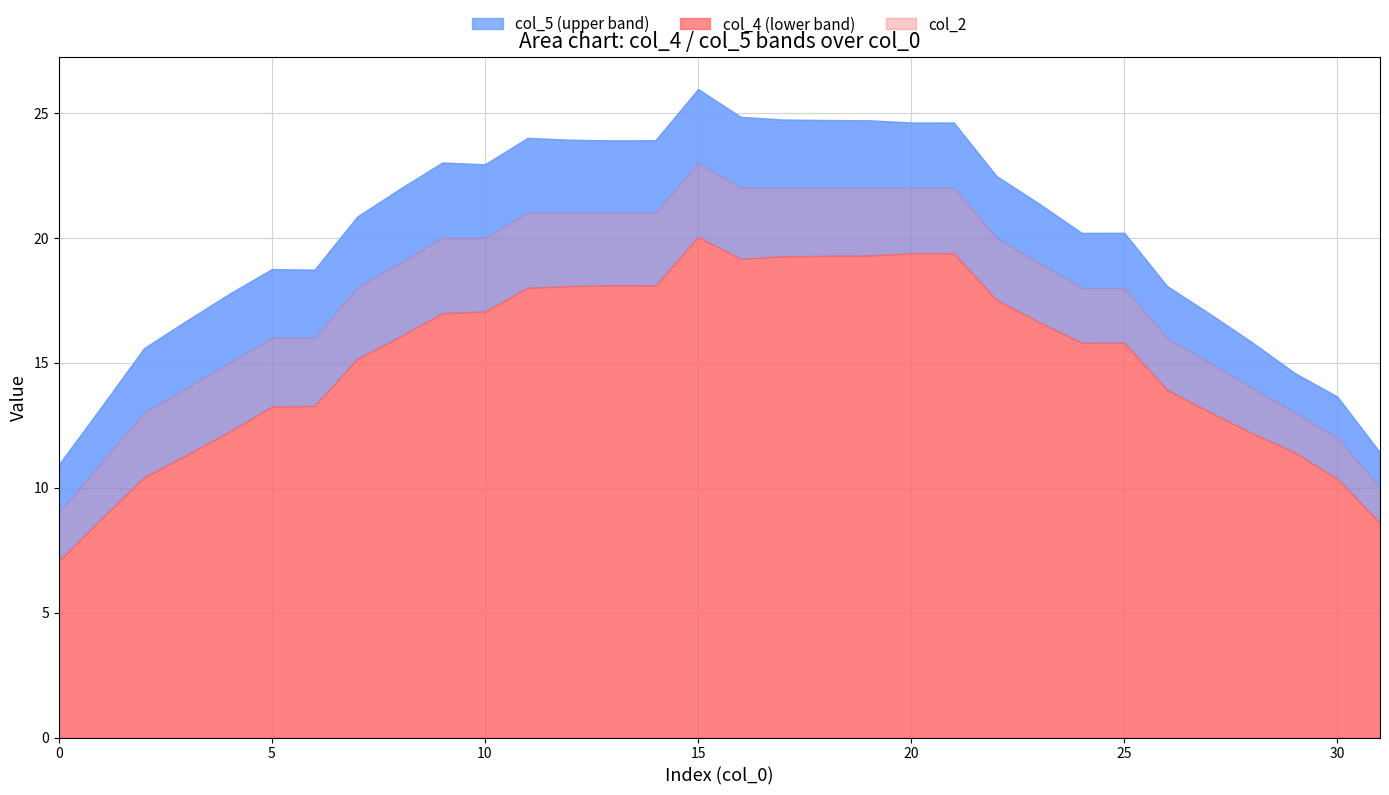

Is it true that col_4 equals 7.1 at 0?

True